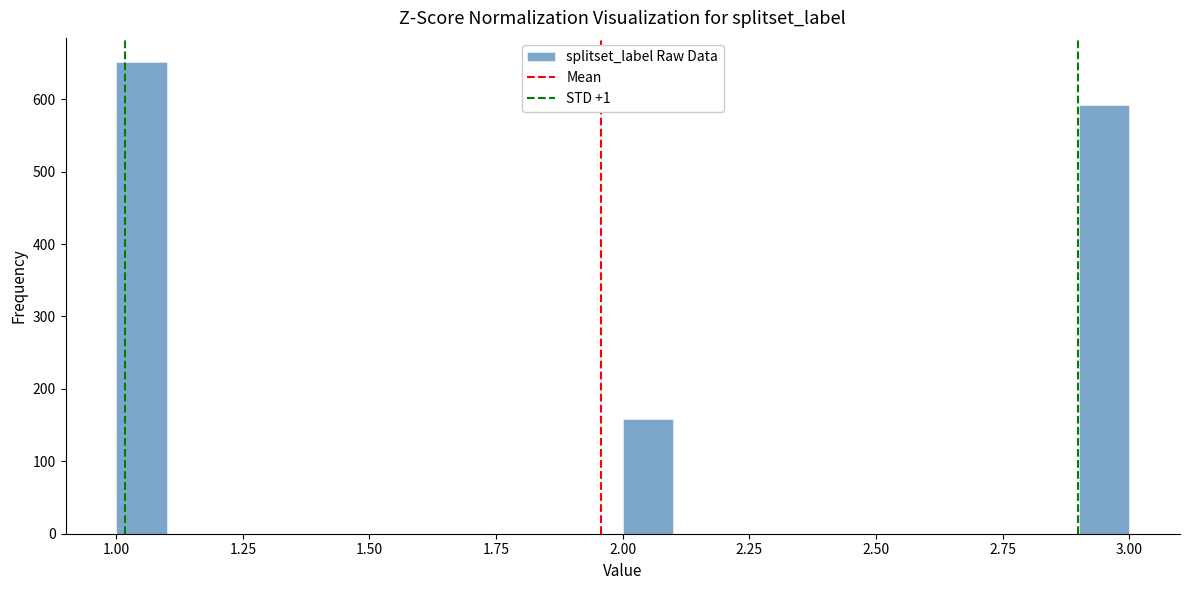

Around what value on the x-axis is the tallest bar? Give the approximate position of its centre, as read against the axis.

1.05